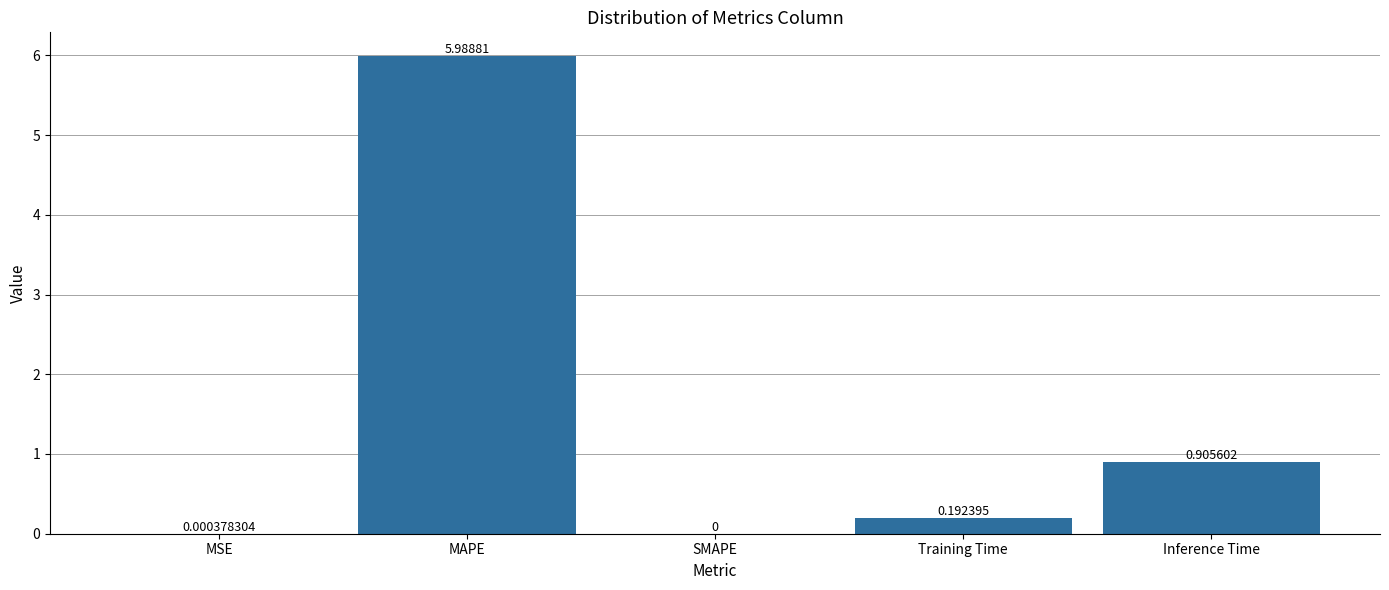

Where is the data nearest to the value 2?

Inference Time